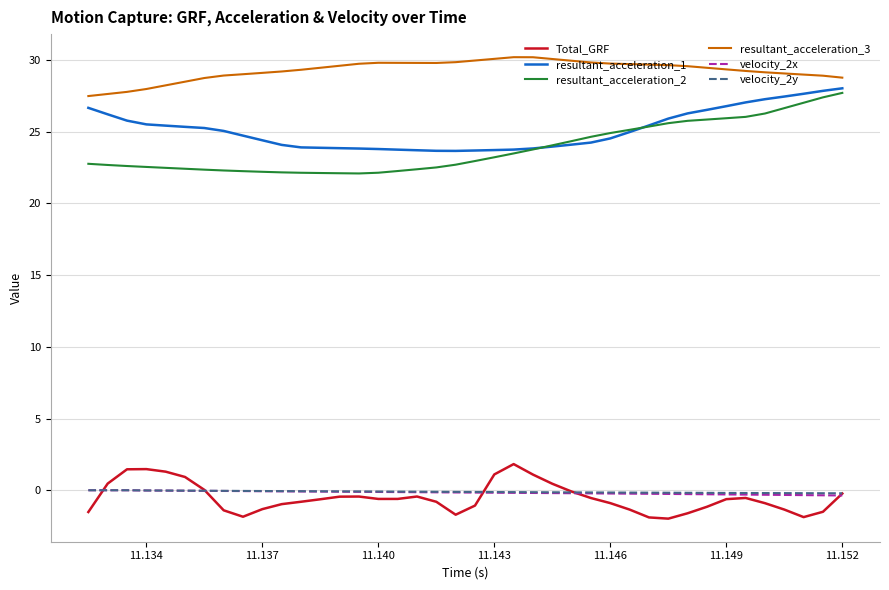

What is the greatest value displayed?

30.2